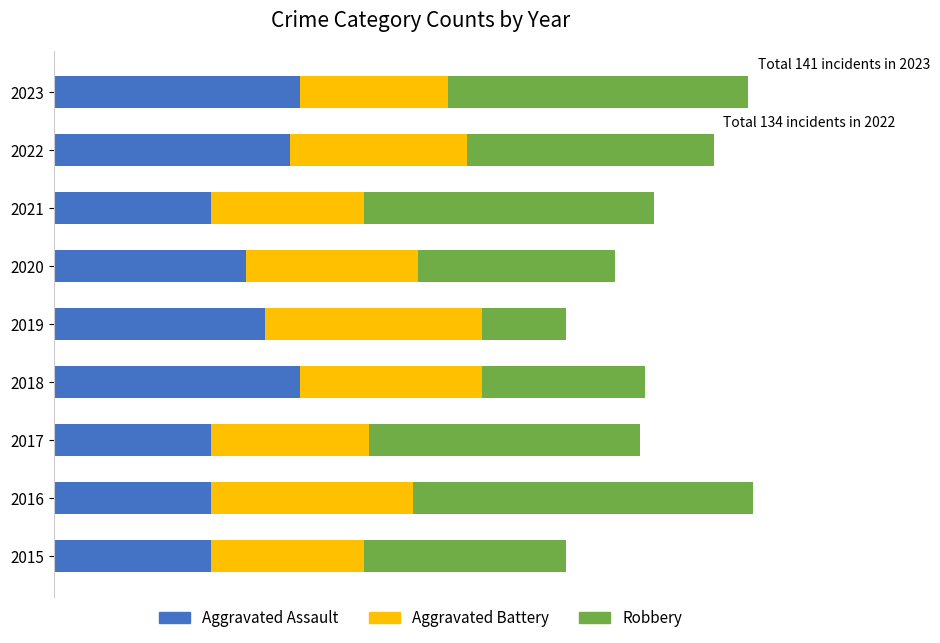

What is the highest value of the Aggravated Assault series?

50